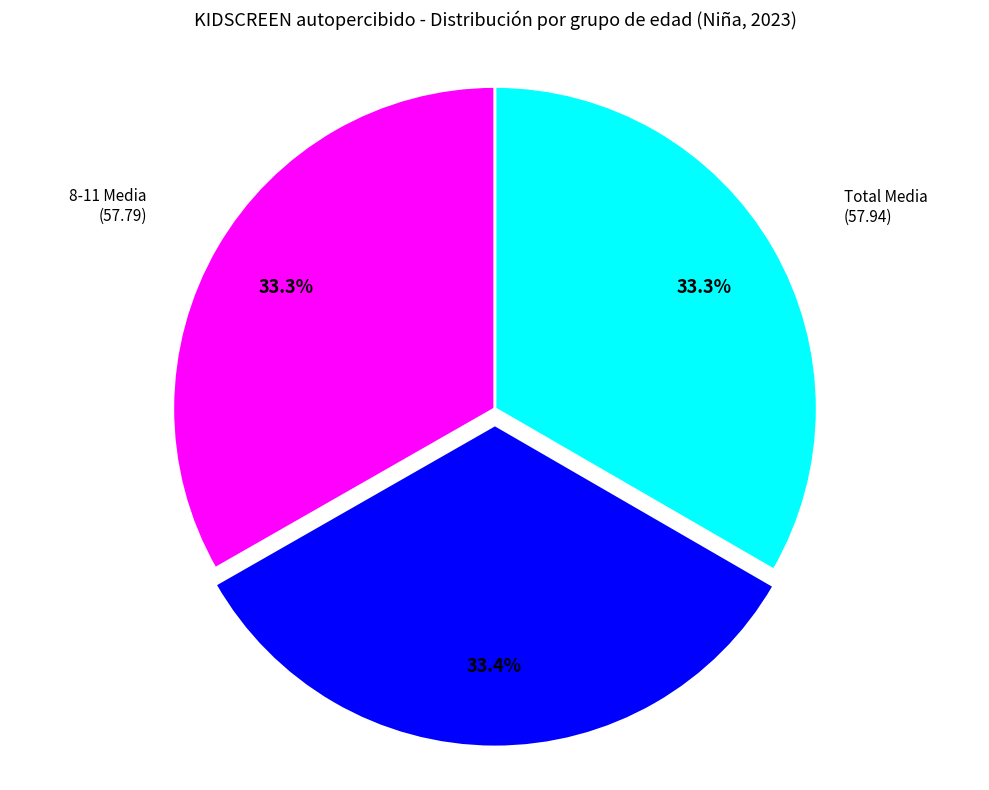

What is the ratio of the value at 8-11 Media (57.79) to the value at Total Media (57.94)?

1.0